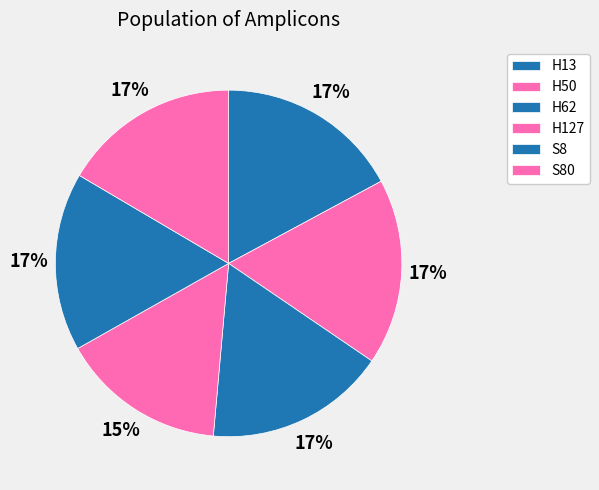

Count the number of slices in the pie.

6